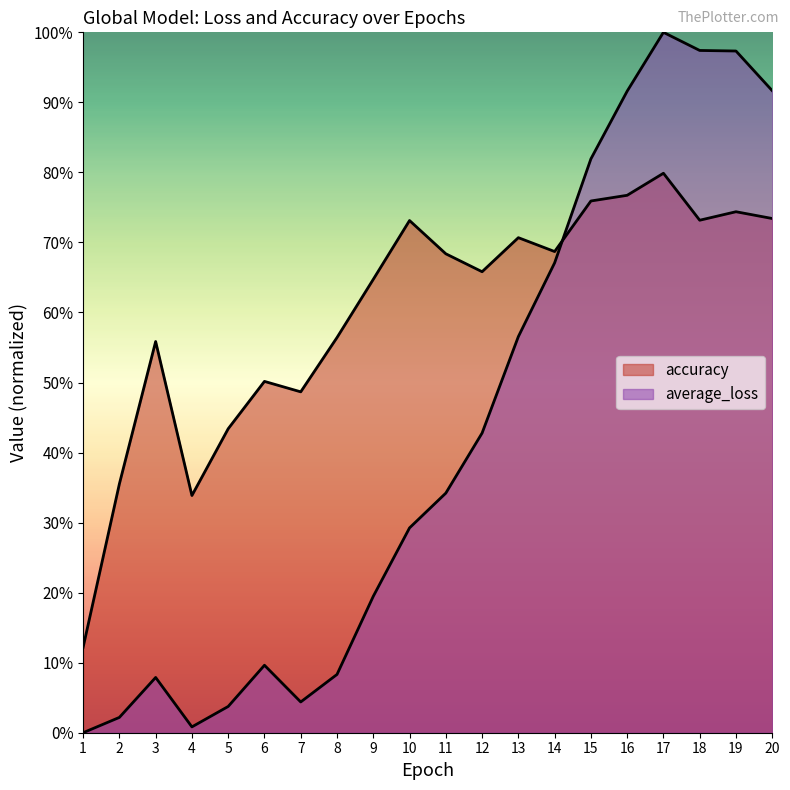

The value of average_loss at 19 is 37.2. True or false?

False